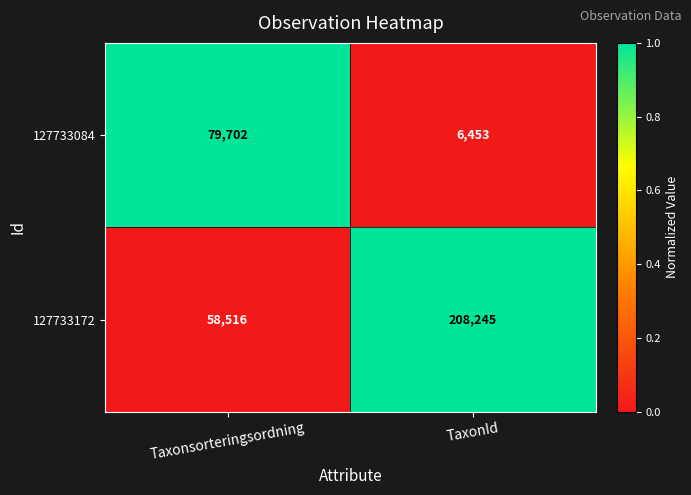

What is the spread (max minus min) of values at Taxonsorteringsordning?

21186